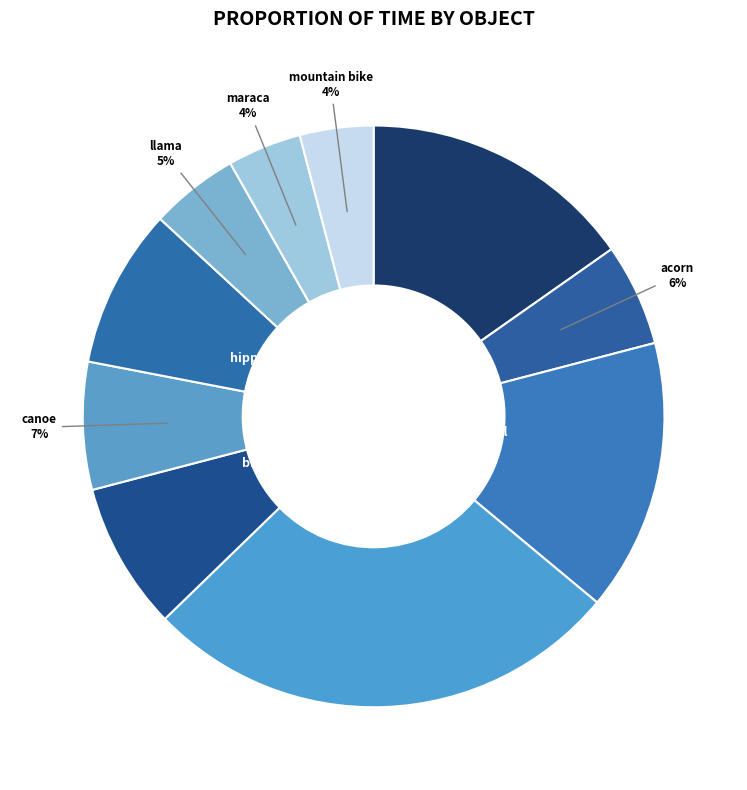

What percentage is the acorn slice, to the nearest percent?

6%